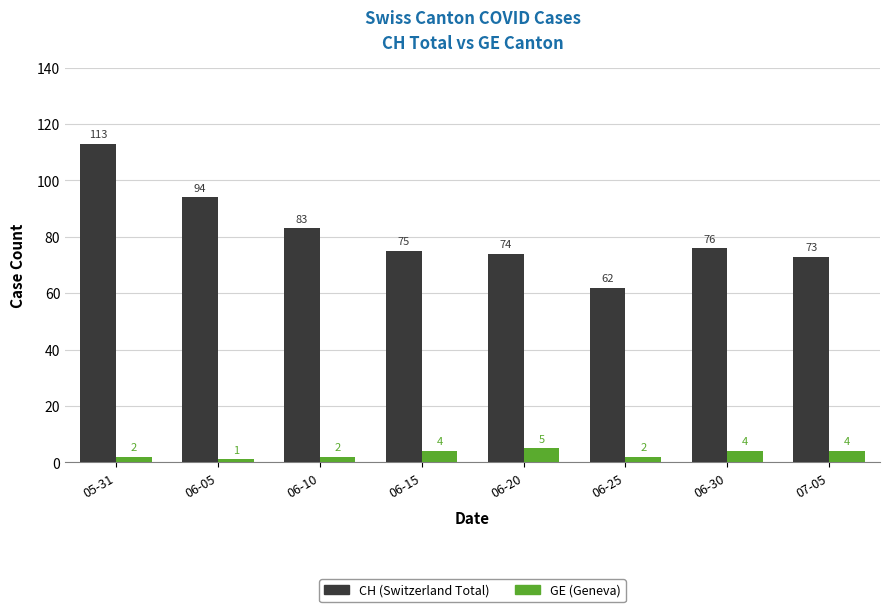

Reading left to right, transcribe all the data shown in this chart.

CH: 113	94	83	75	74	62	76	73
GE: 2	1	2	4	5	2	4	4